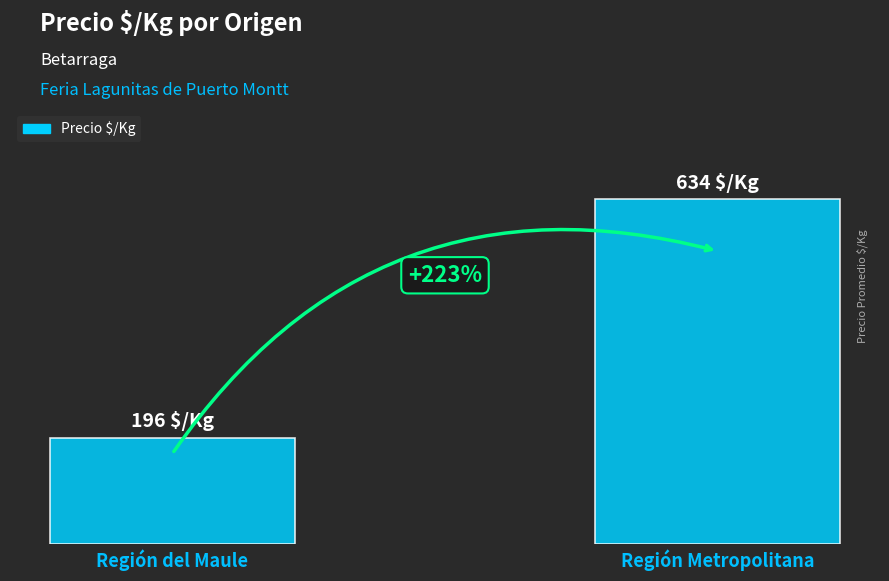

Are the bars horizontal?

No